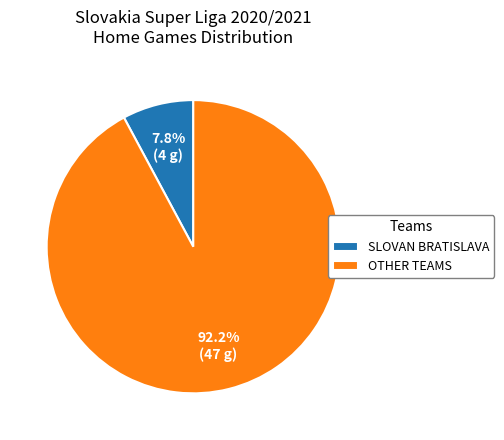

What is the smallest slice in the pie chart?

SLOVAN BRATISLAVA